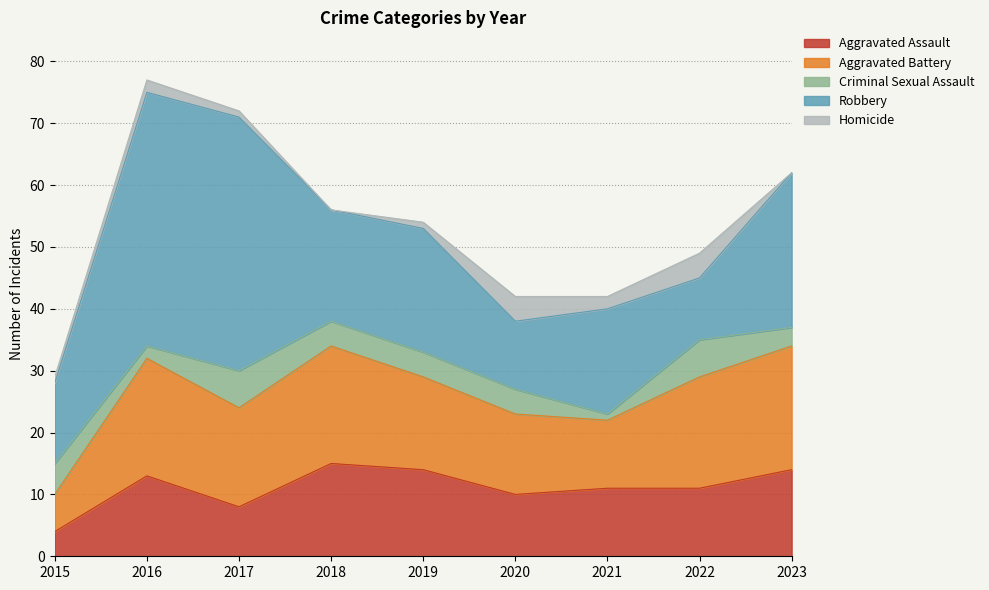

Read the Aggravated Assault value at 2017, to the nearest 10.

10